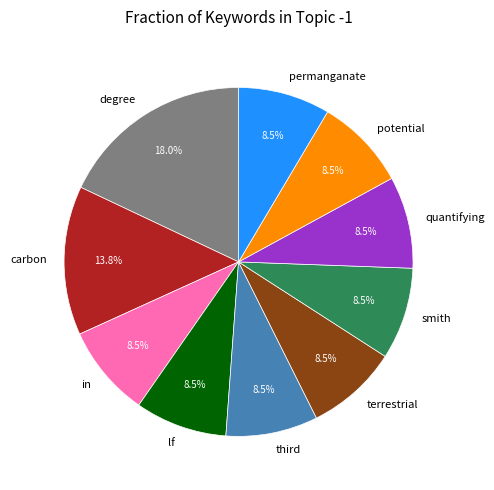

True or false: in accounts for 23% of the total.

False